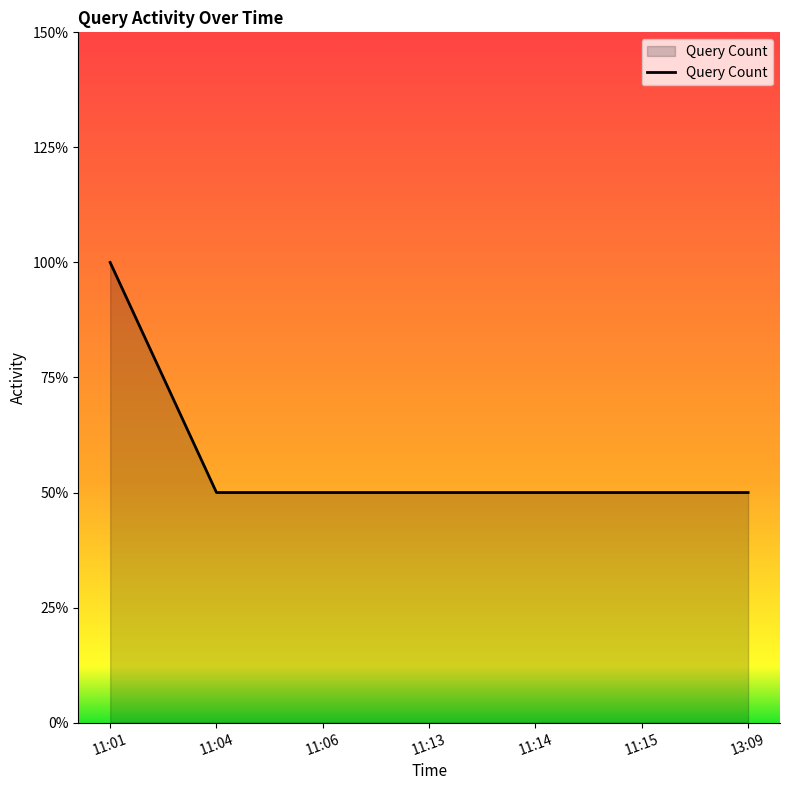

Is it true that the value at 13:09 is 0?

False